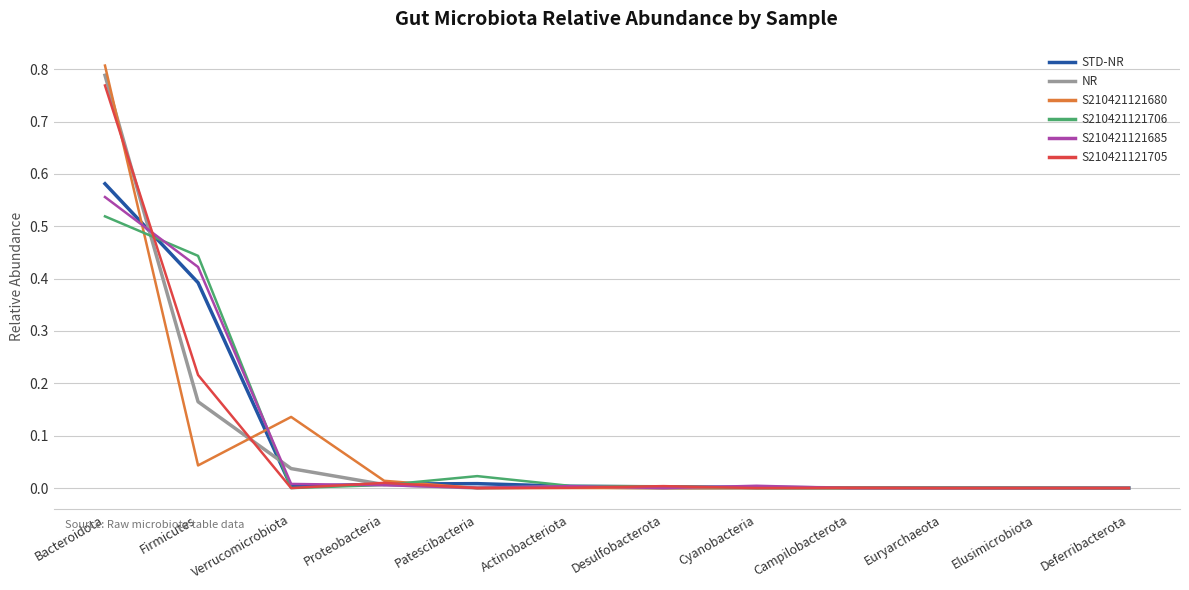

At which category is the sum across all series the highest?

Bacteroidota